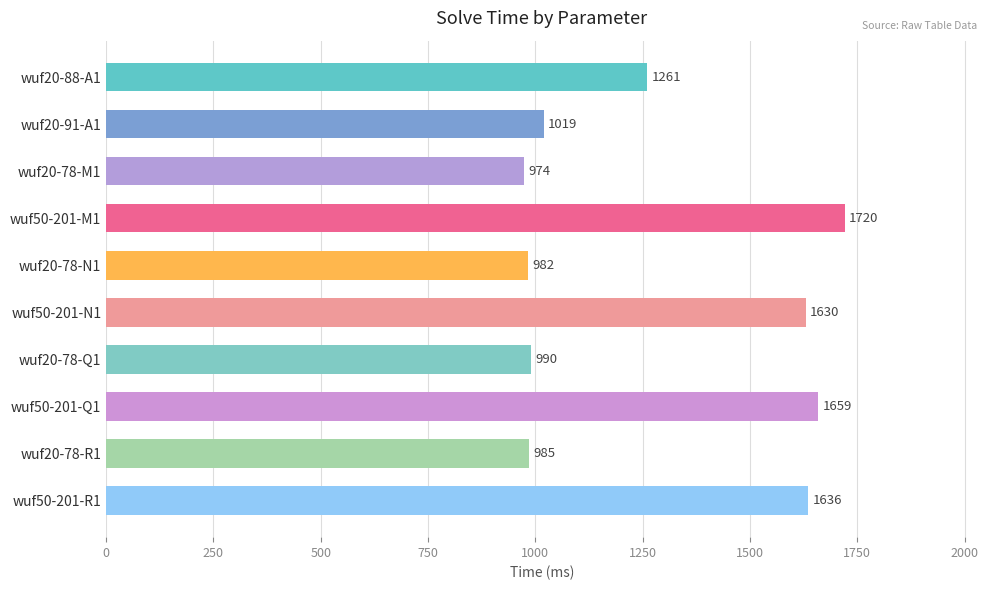

At which category does the chart reach its peak across all series?

wuf50-201-M1